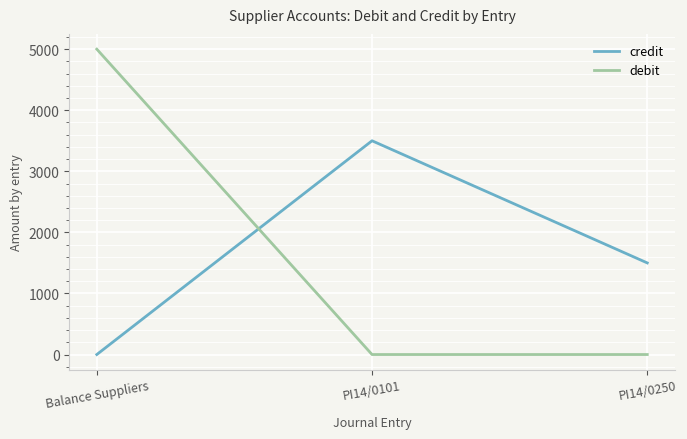

What is the sum of the credit values at PI14/0101 and PI14/0250?

5000